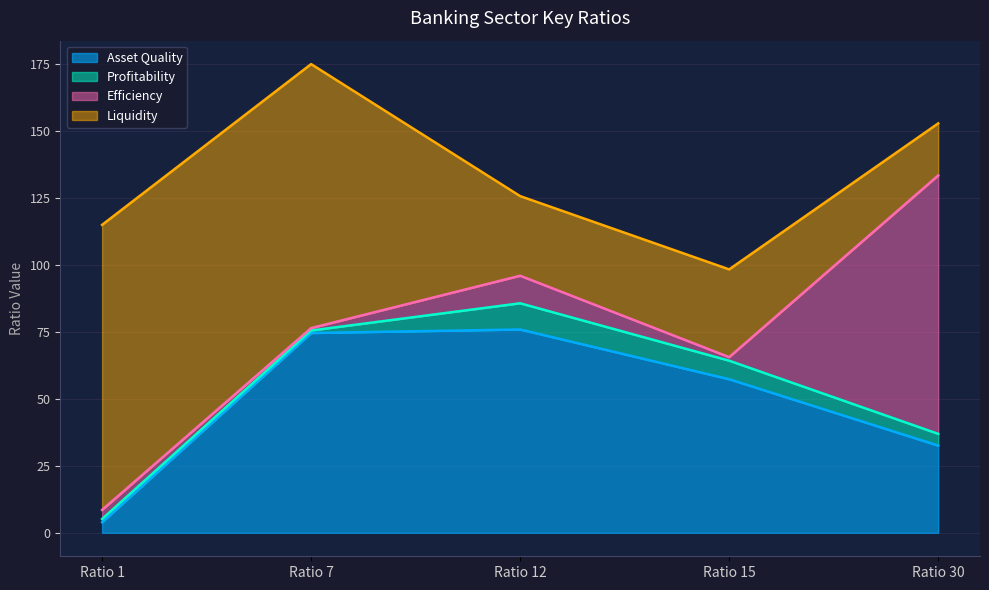

How many interior local valleys does the Profitability series have?

1